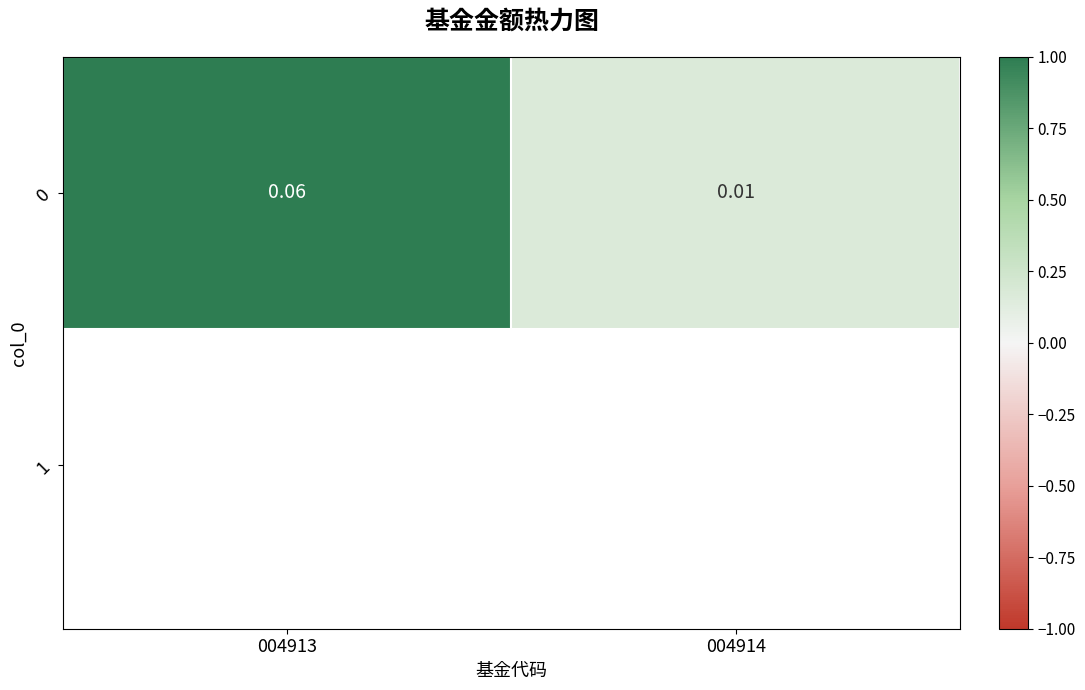

Which label corresponds to the smallest value in the chart?

004914